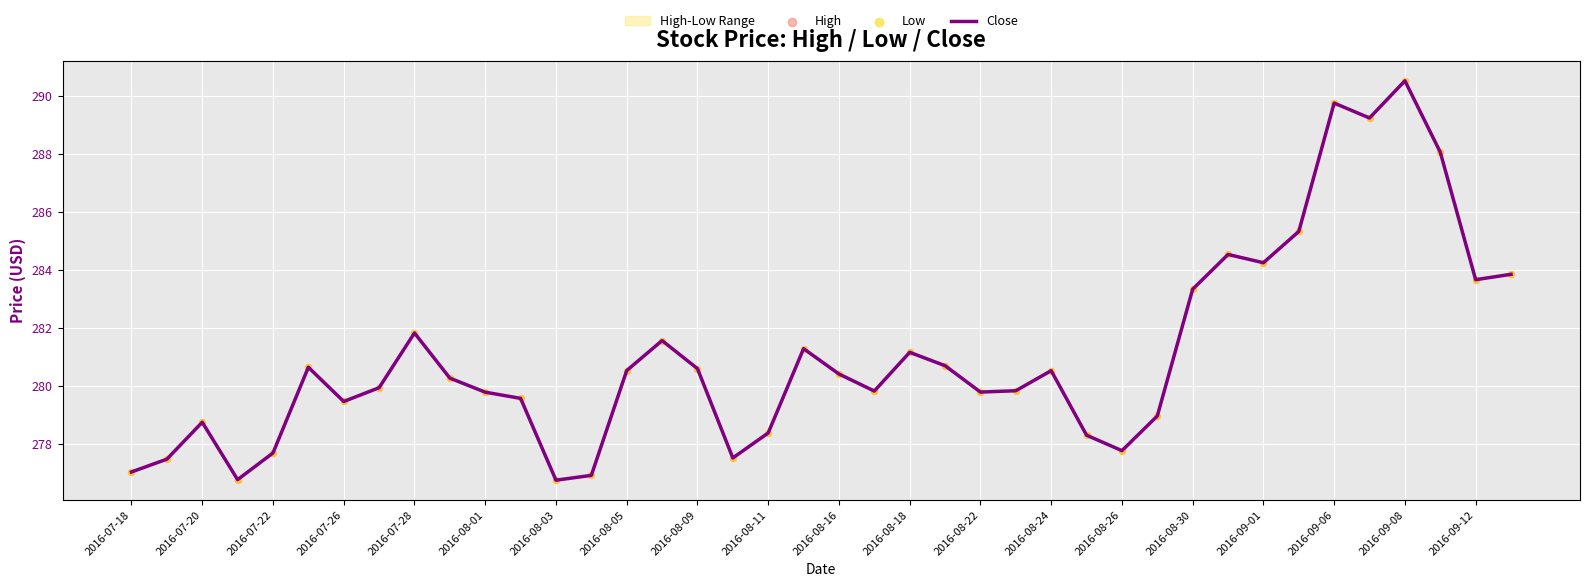

Which label corresponds to the largest value in the chart?

2016-09-08